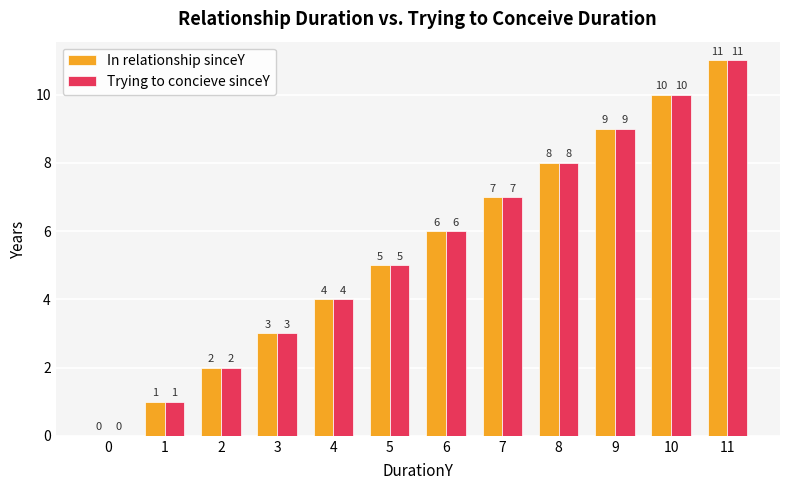

Where is In relationship sinceY nearest to the value 5?

5